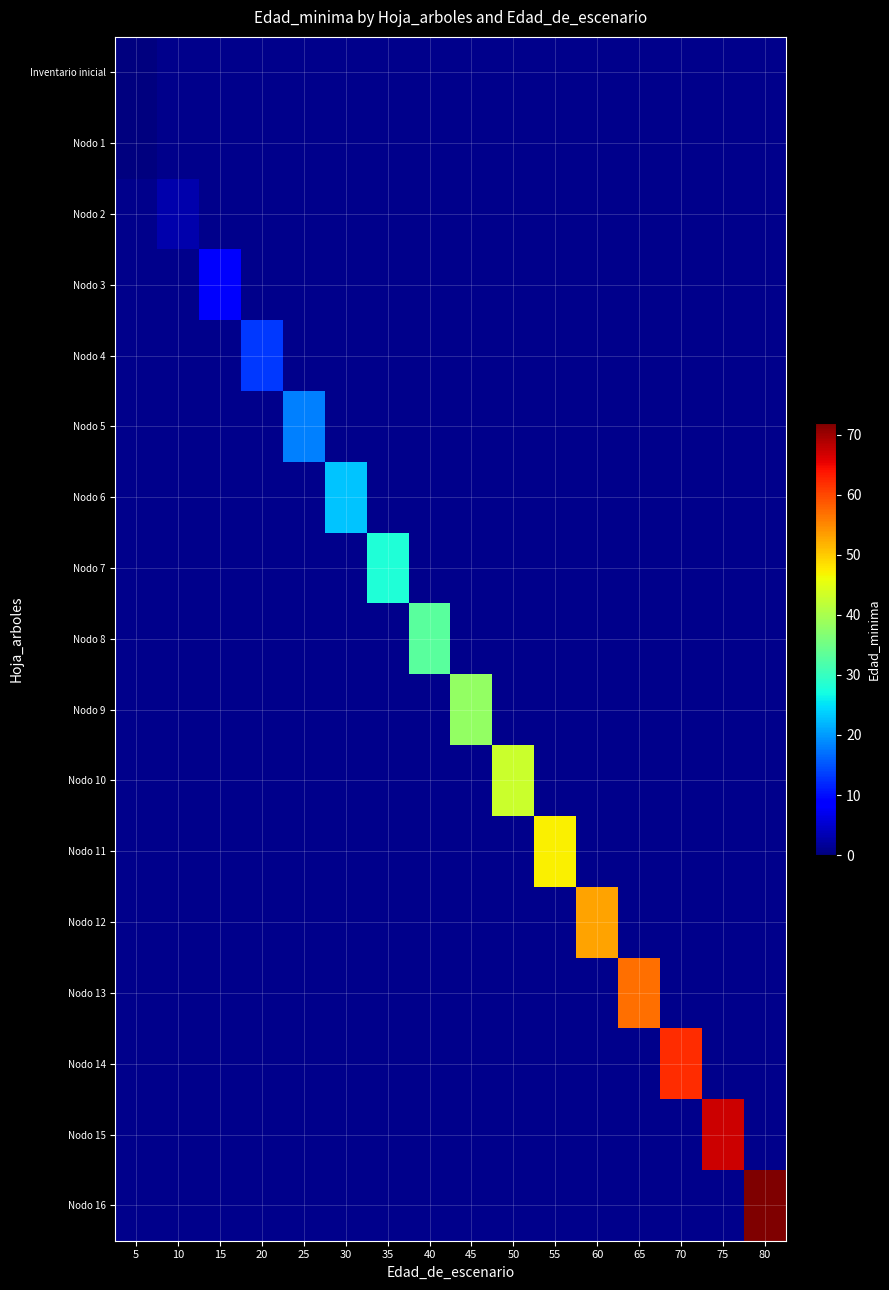

Between 35 and 60, which is larger?

60